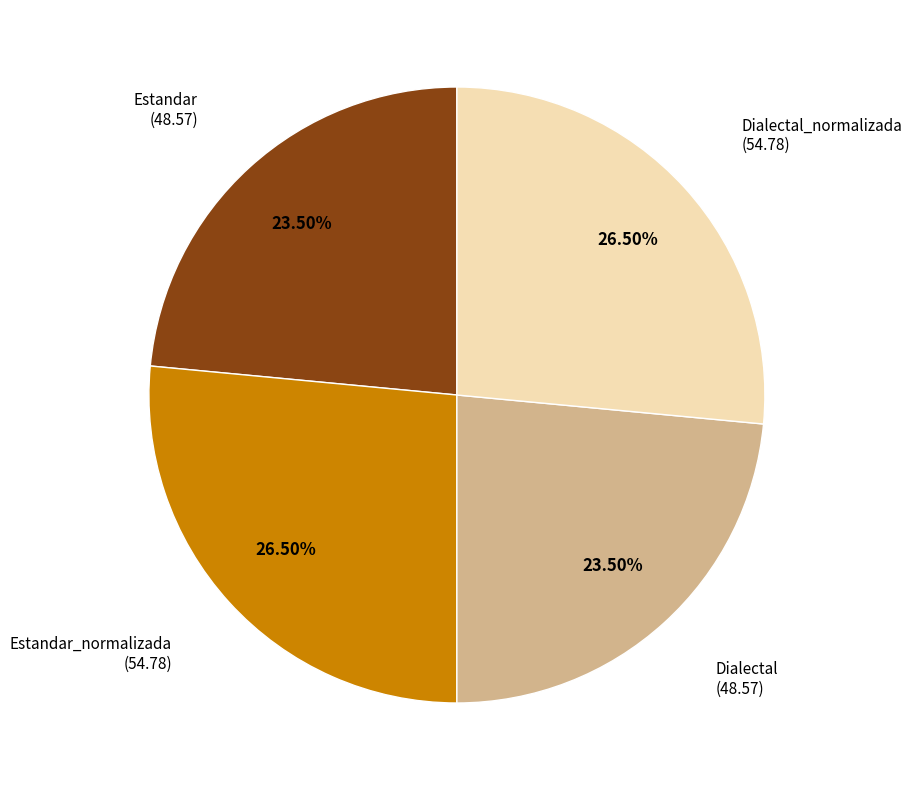

Is there a majority slice in this chart?

No